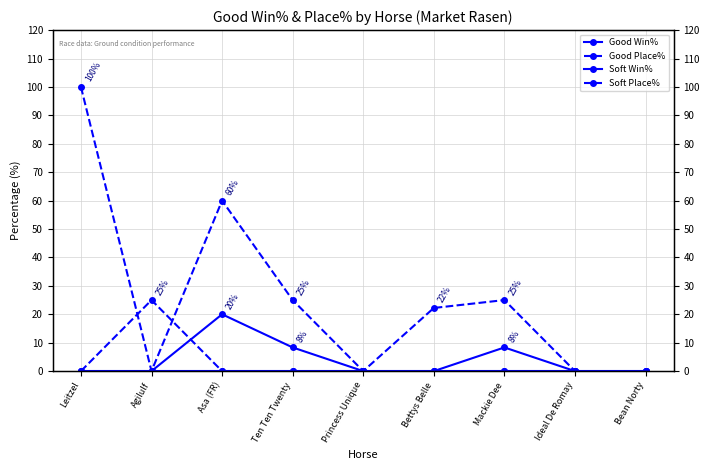

How many lines are shown in the chart?

4